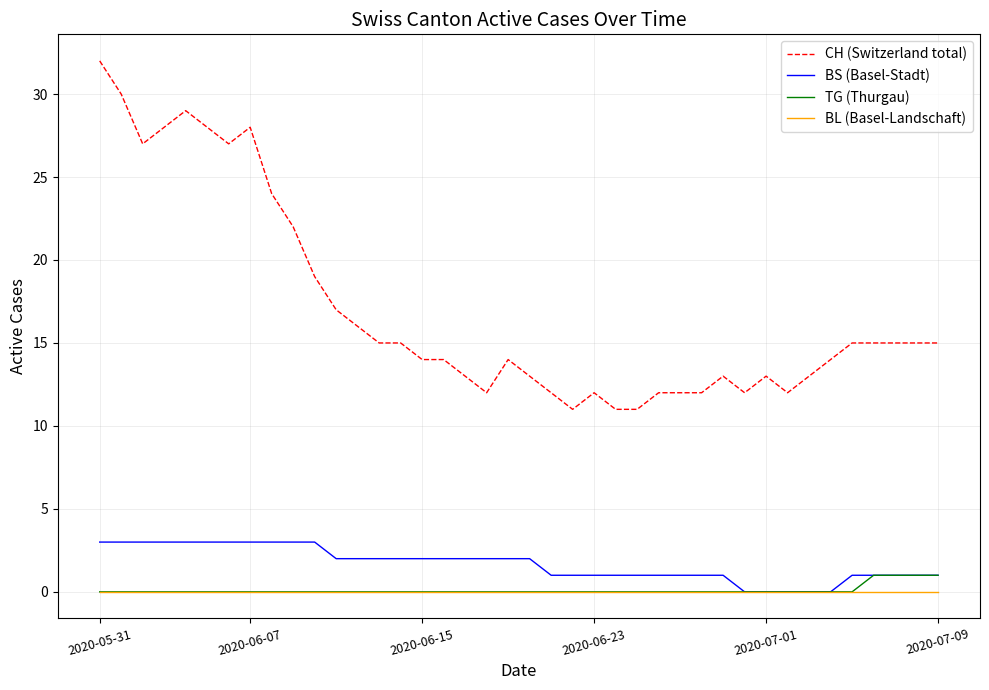

Reading left to right, what are all the values shown in this chart?

CH (Switzerland total): 32	30	27	28	29	28	27	28	24	22	19	17	16	15	15	14	14	13	12	14	13	12	11	12	11	11	12	12	12	13	12	13	12	13	14	15	15	15	15	15
BS (Basel-Stadt): 3	3	3	3	3	3	3	3	3	3	3	2	2	2	2	2	2	2	2	2	2	1	1	1	1	1	1	1	1	1	0	0	0	0	0	1	1	1	1	1
TG (Thurgau): 0	0	0	0	0	0	0	0	0	0	0	0	0	0	0	0	0	0	0	0	0	0	0	0	0	0	0	0	0	0	0	0	0	0	0	0	1	1	1	1
BL (Basel-Landschaft): 0	0	0	0	0	0	0	0	0	0	0	0	0	0	0	0	0	0	0	0	0	0	0	0	0	0	0	0	0	0	0	0	0	0	0	0	0	0	0	0